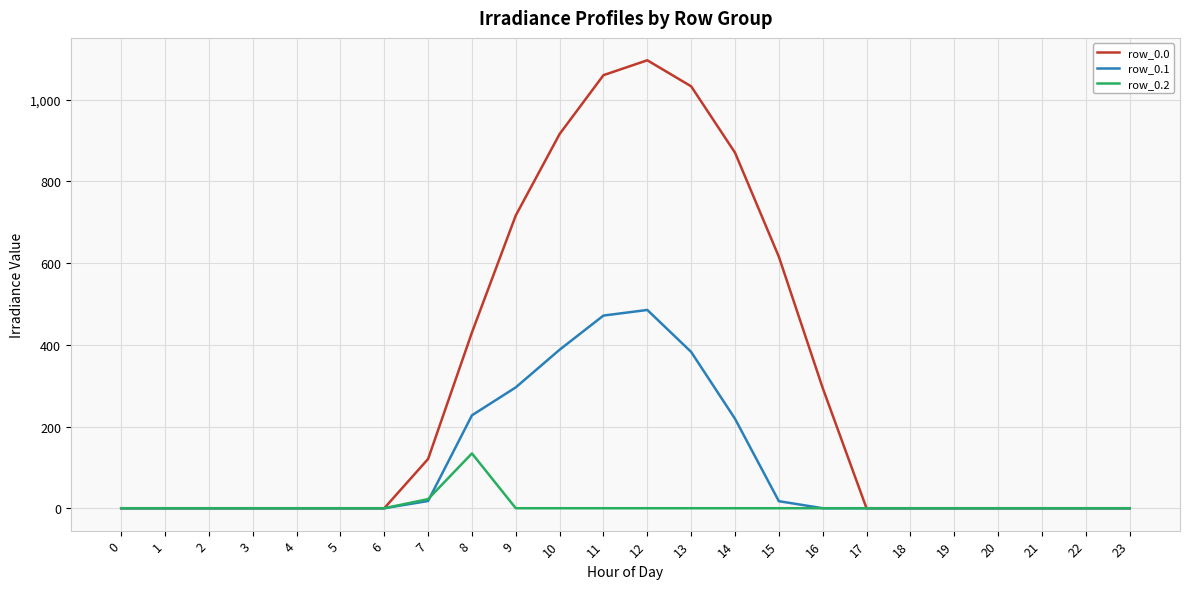

Which series has the largest total across all categories?

row_0.0